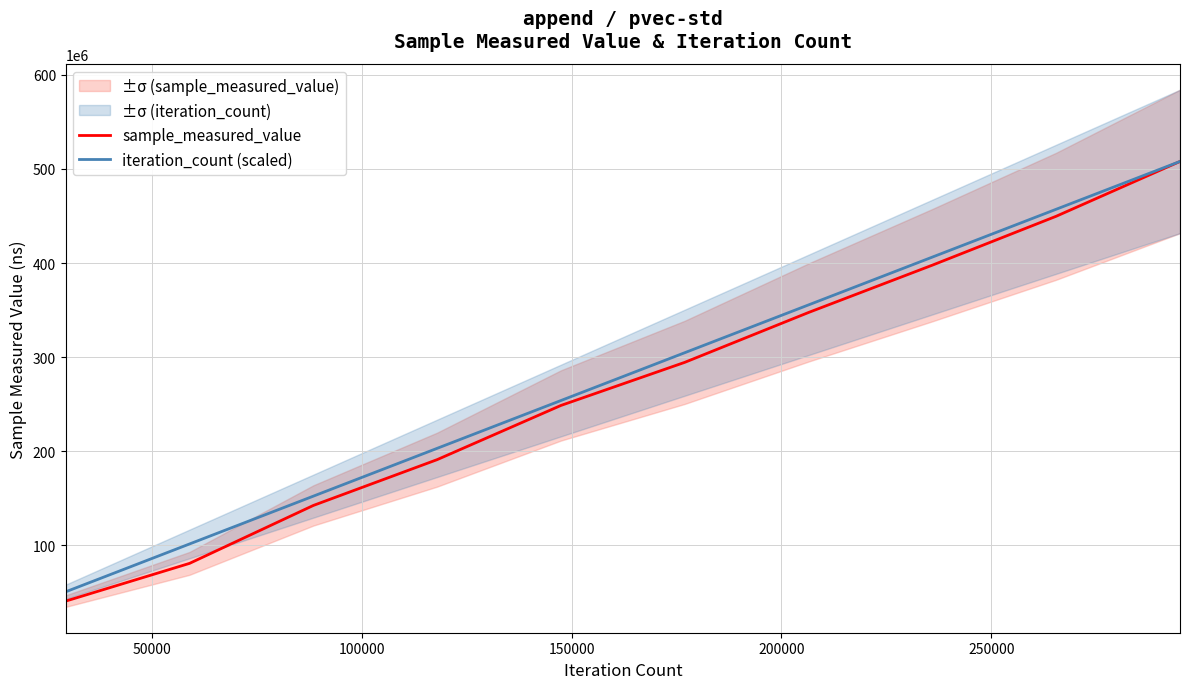

What is the greatest value displayed?

507966394.0